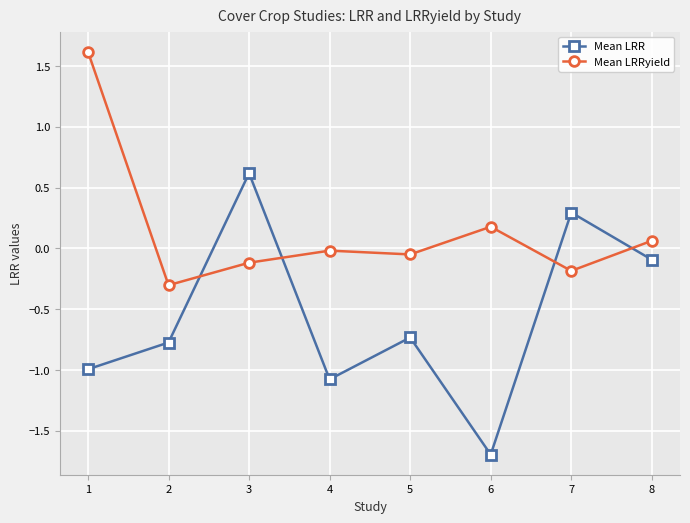

How many interior local valleys does the Mean LRR series have?

2